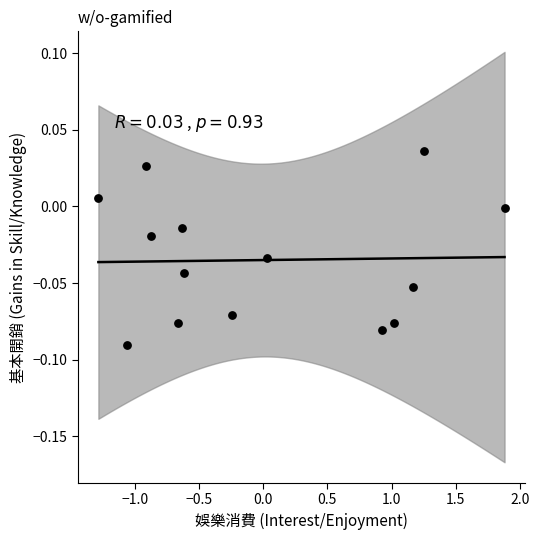

What is the range of X values (max minus min)?

3.2